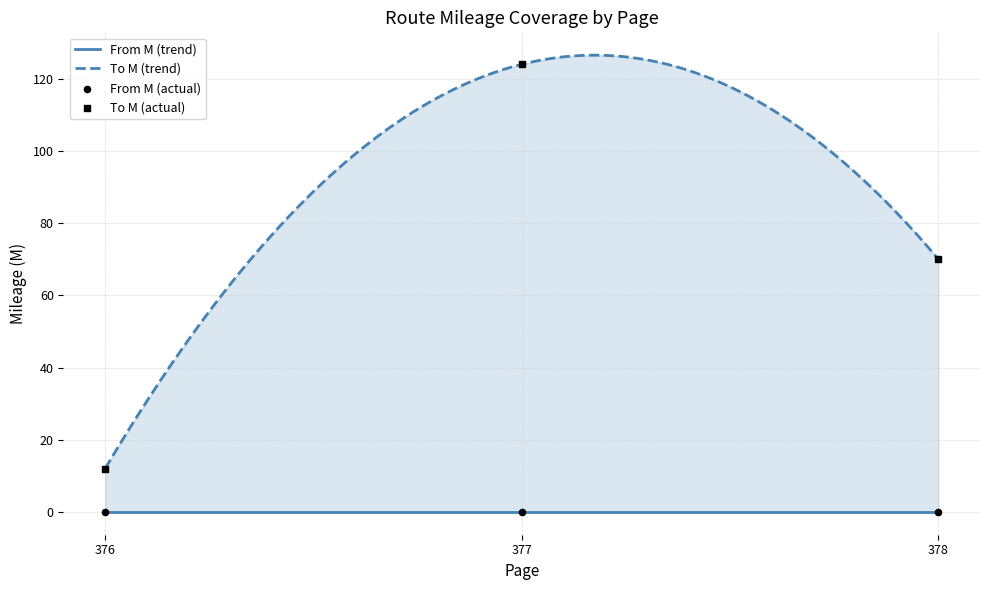

Which series has the widest spread of Y values?

to_M